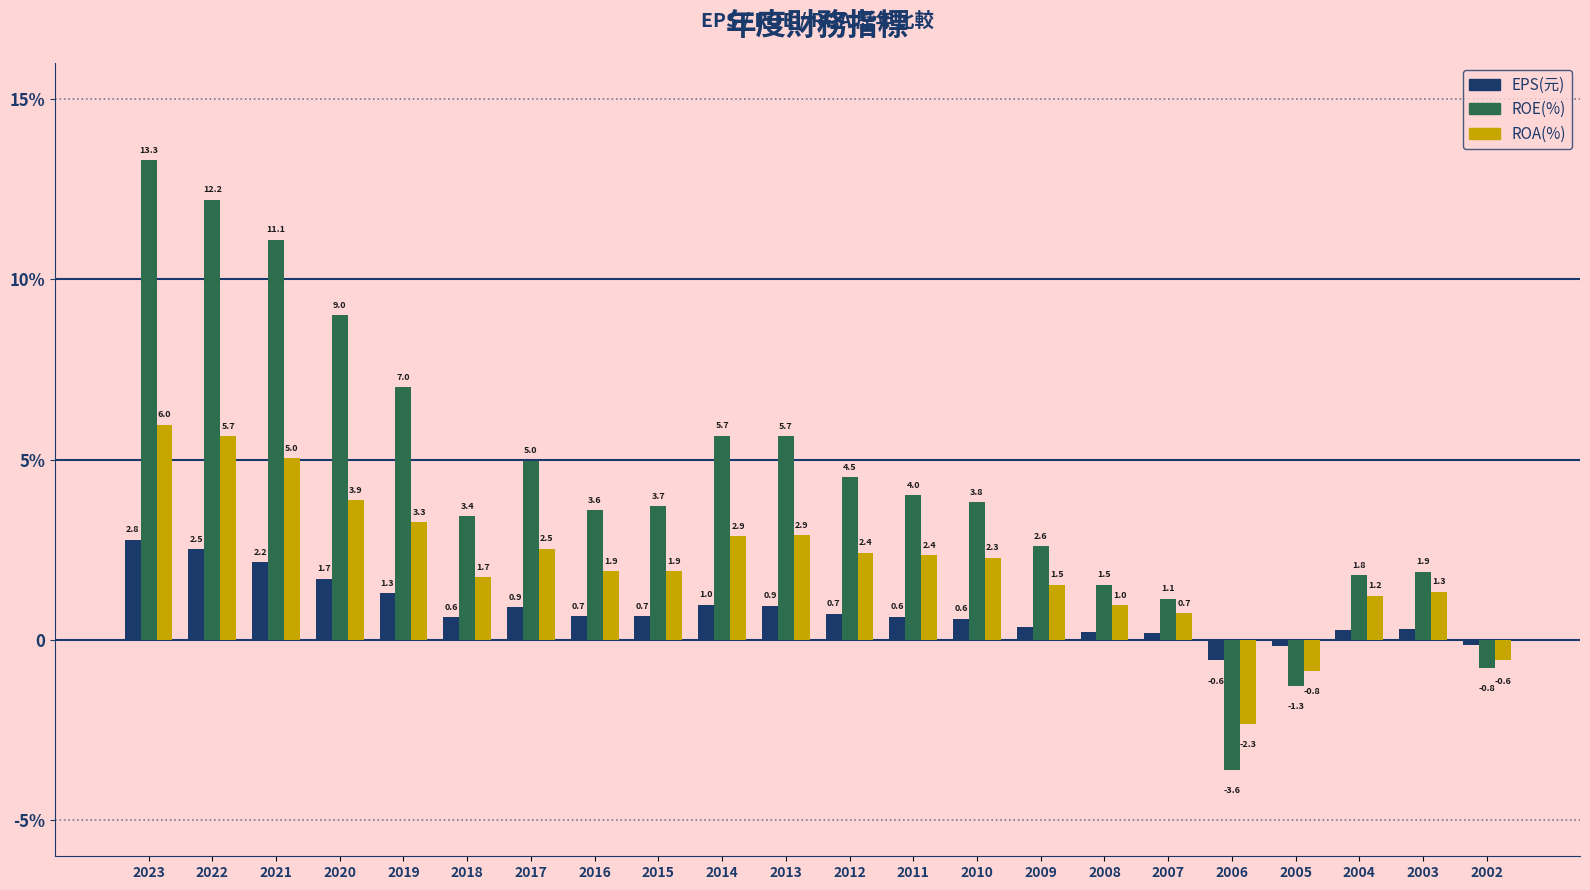

Between 2020 and 2017, which series saw the biggest shift?

ROE(%)